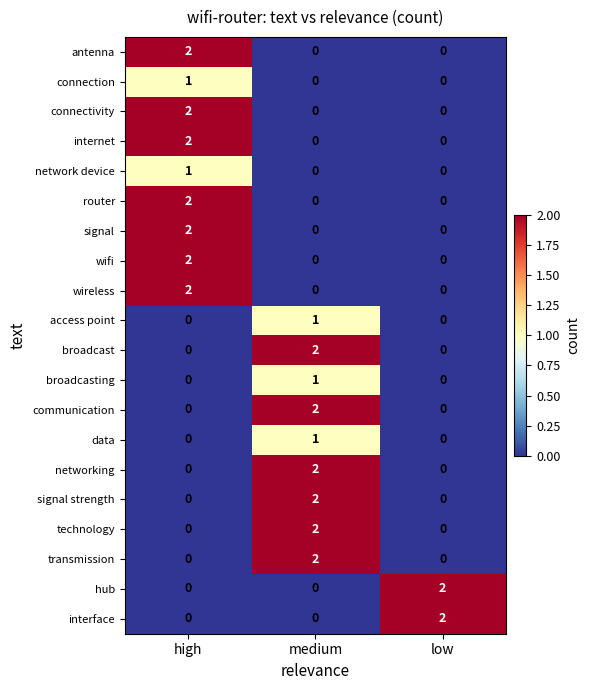

Is it true that router equals 0 at low?

True